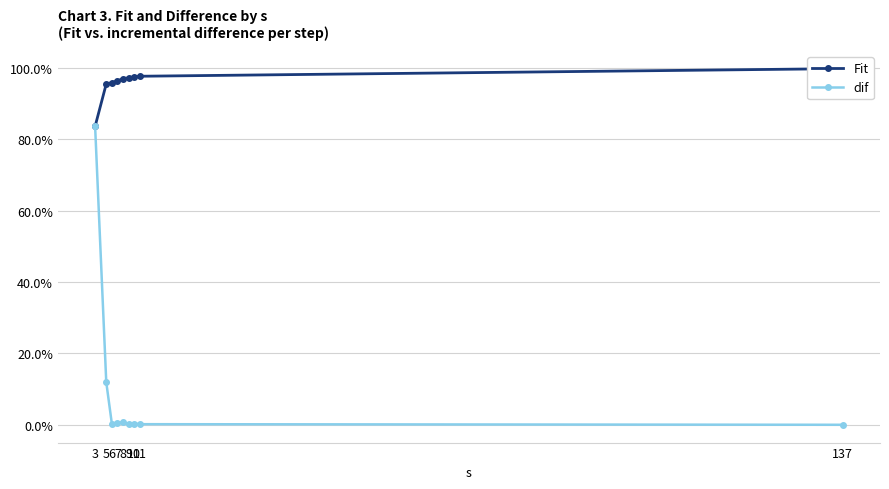

True or false: dif and Fit cross at least once.

False